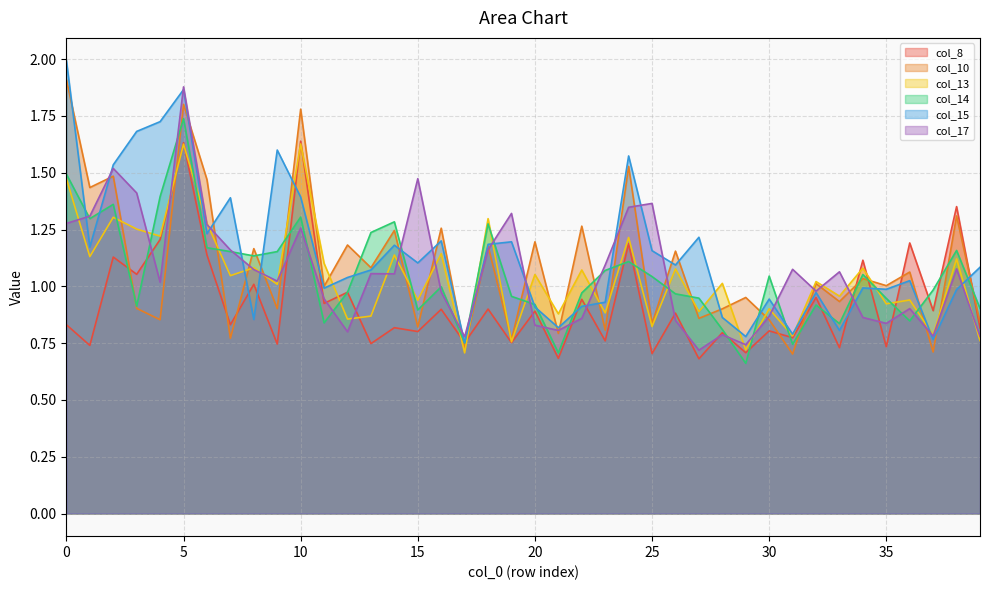

How many distinct data groups are displayed?

6